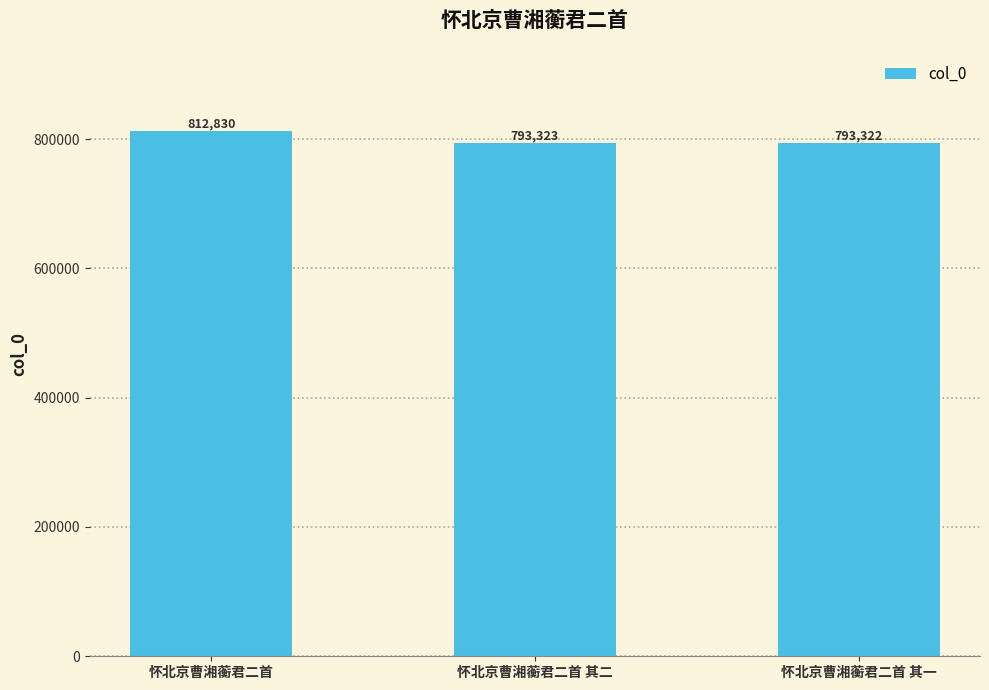

List the labels in order of value, smallest first.

怀北京曹湘蘅君二首 其一, 怀北京曹湘蘅君二首 其二, 怀北京曹湘蘅君二首